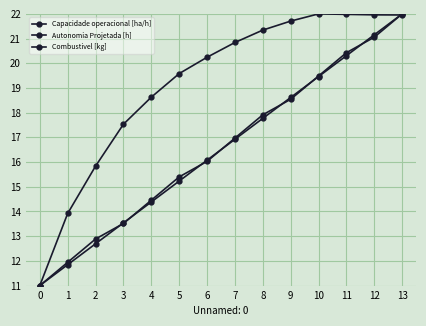

Does the chart have visible grid lines?

Yes